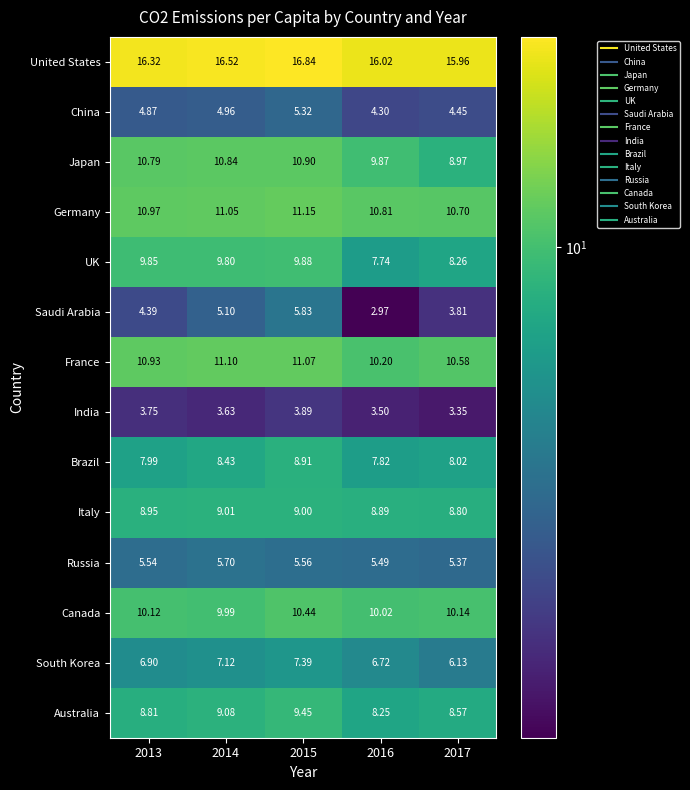

Which series has the largest range (max minus min)?

Saudi Arabia